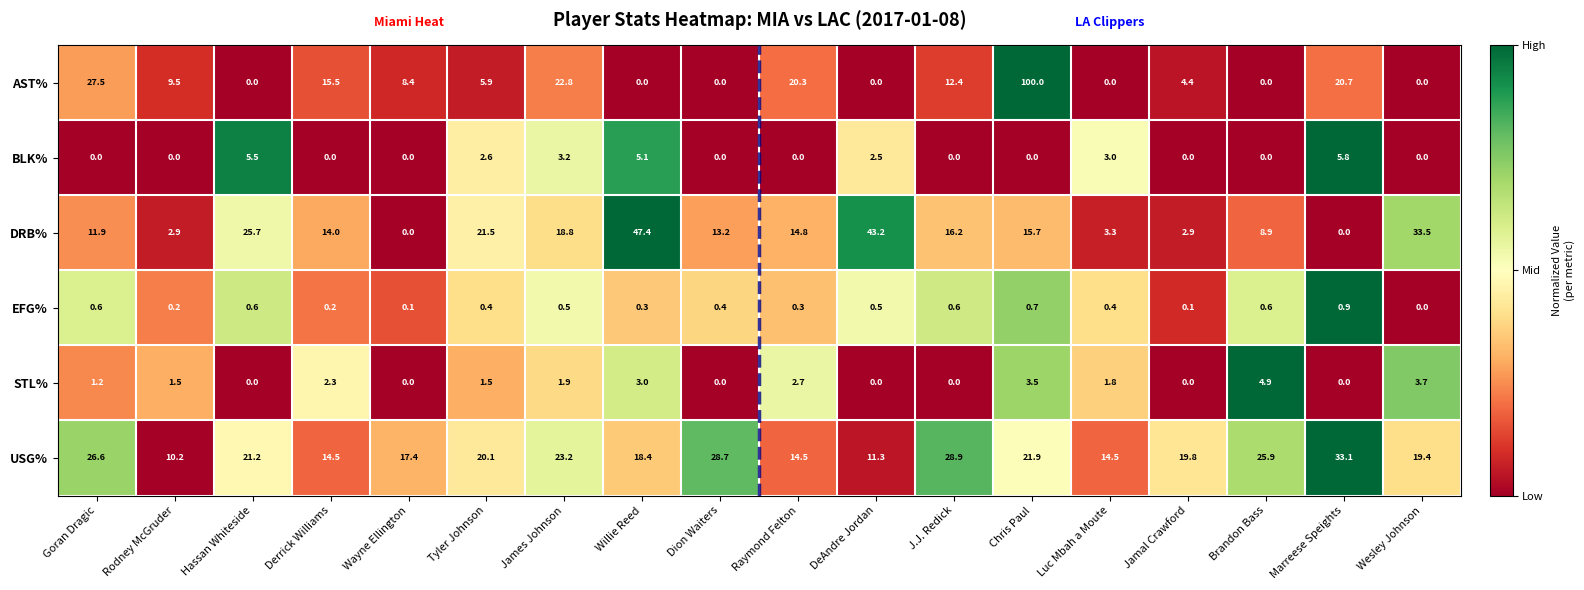

Rank the series by their maximum value, from highest to lowest.

AST%, DRB%, USG%, BLK%, STL%, EFG%